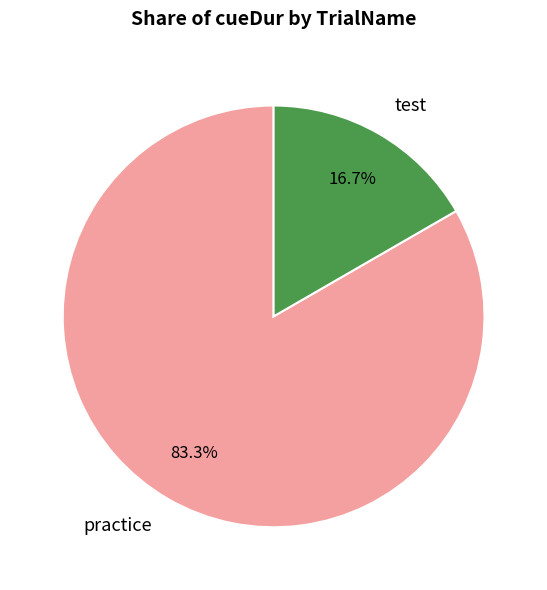

Which slice is the smallest?

test